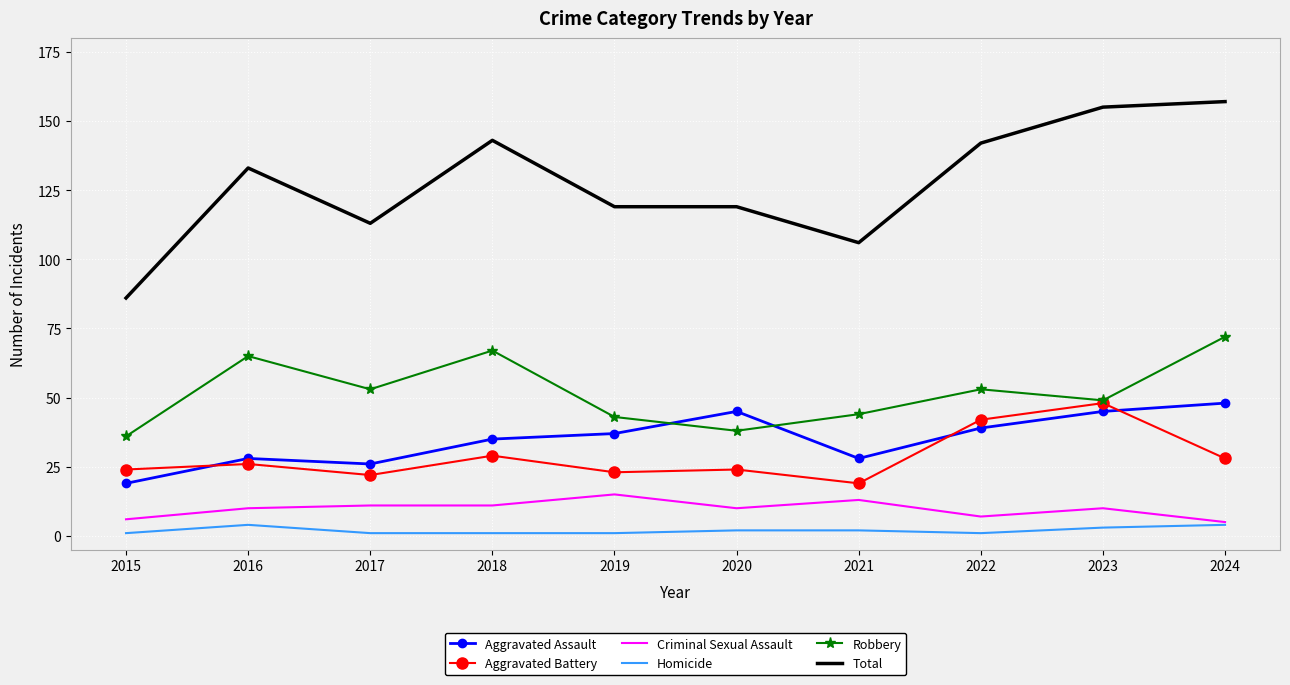

What is the highest value of the Aggravated Battery series?

48